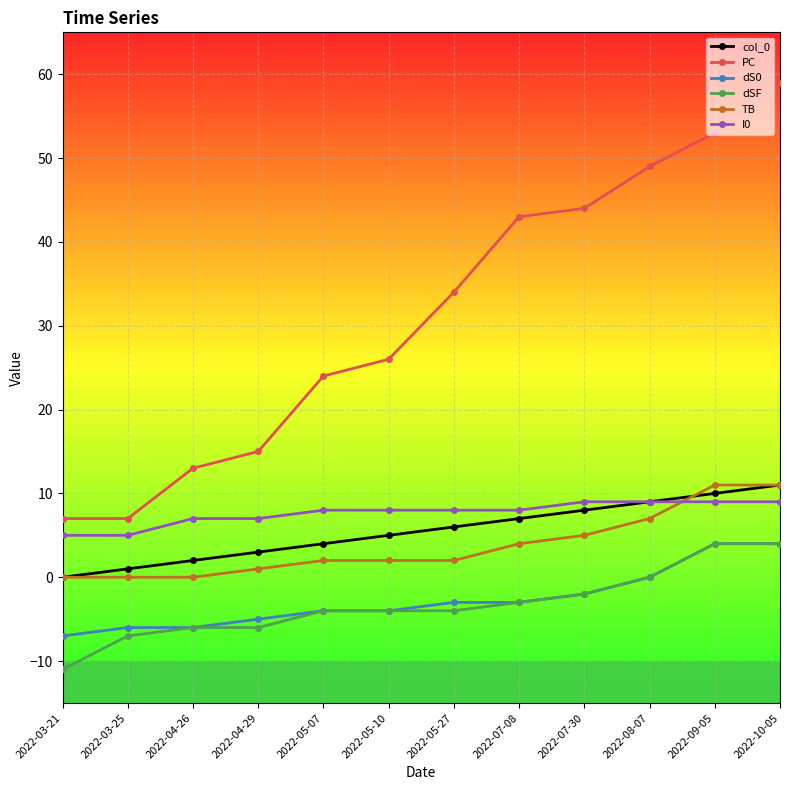

The value of PC at 2022-05-27 is 34. True or false?

True